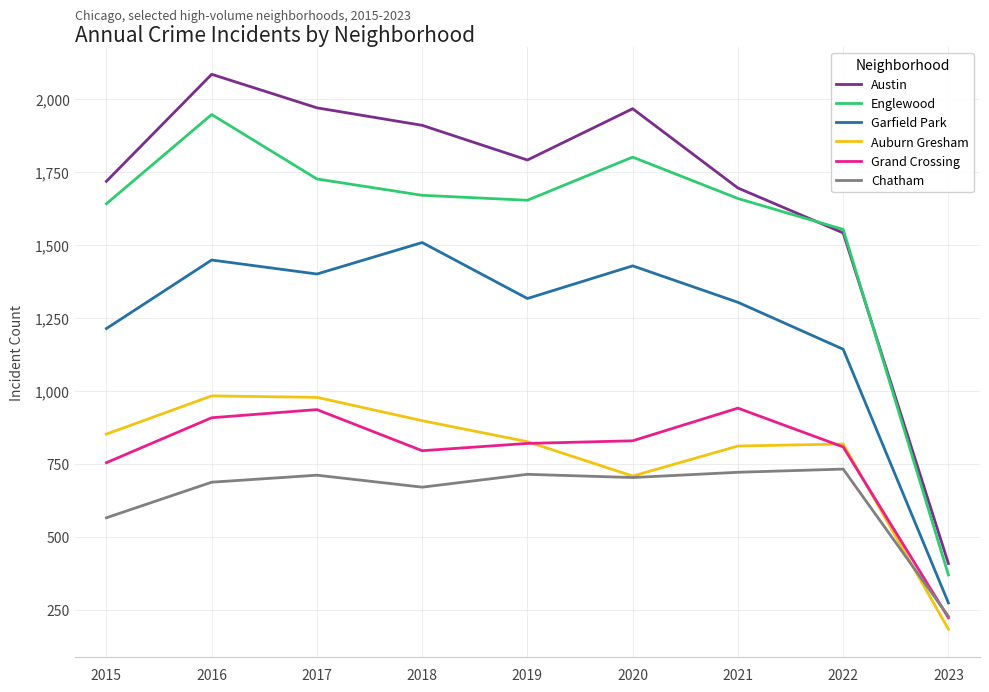

True or false: Auburn Gresham and Garfield Park intersect in this chart.

False